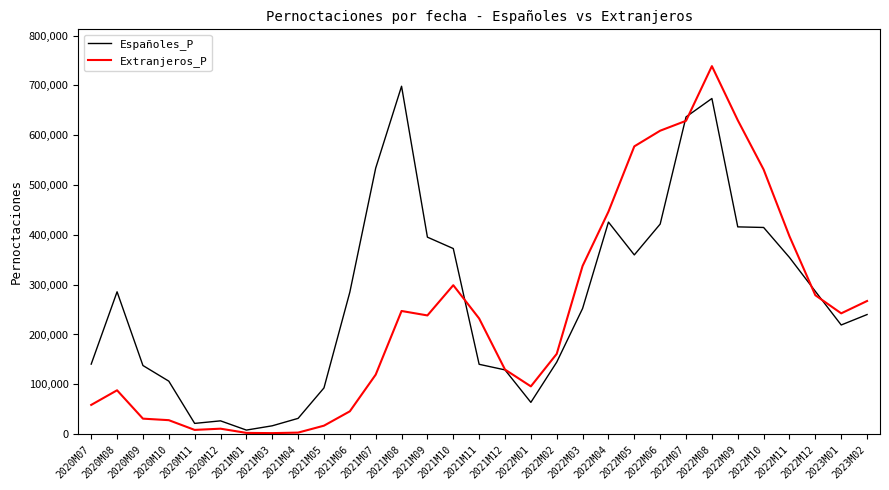

Which series has the largest range (max minus min)?

Extranjeros_P